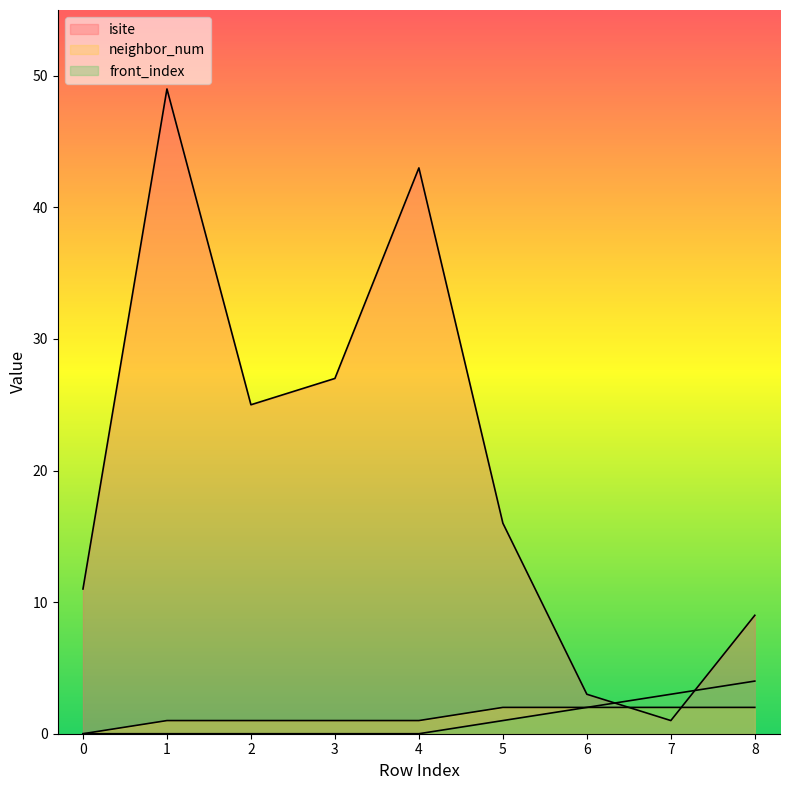

True or false: neighbor_num has a value of 2 at 5.

True